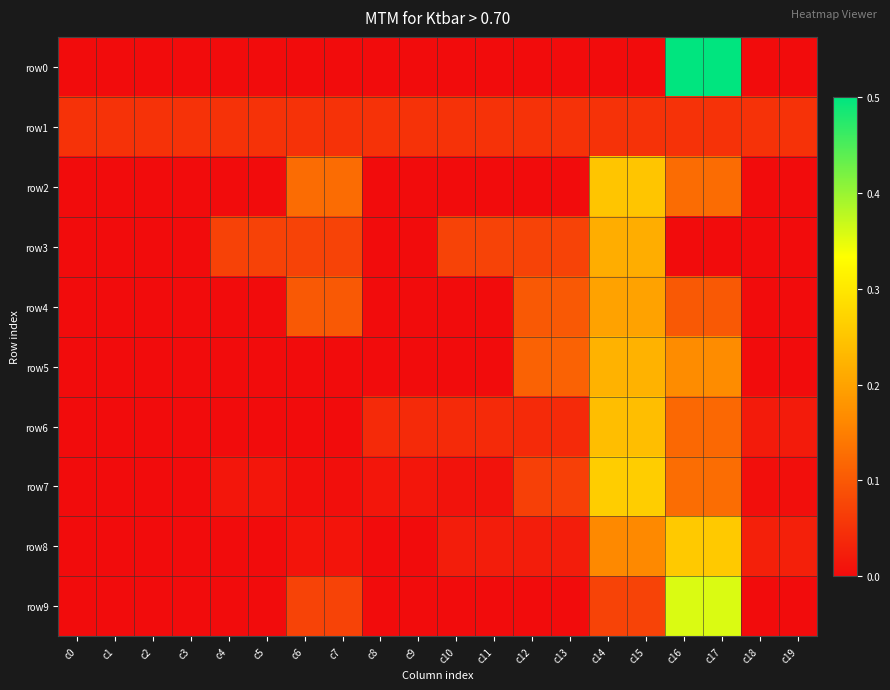

At how many categories does at least one series exceed 0?

20